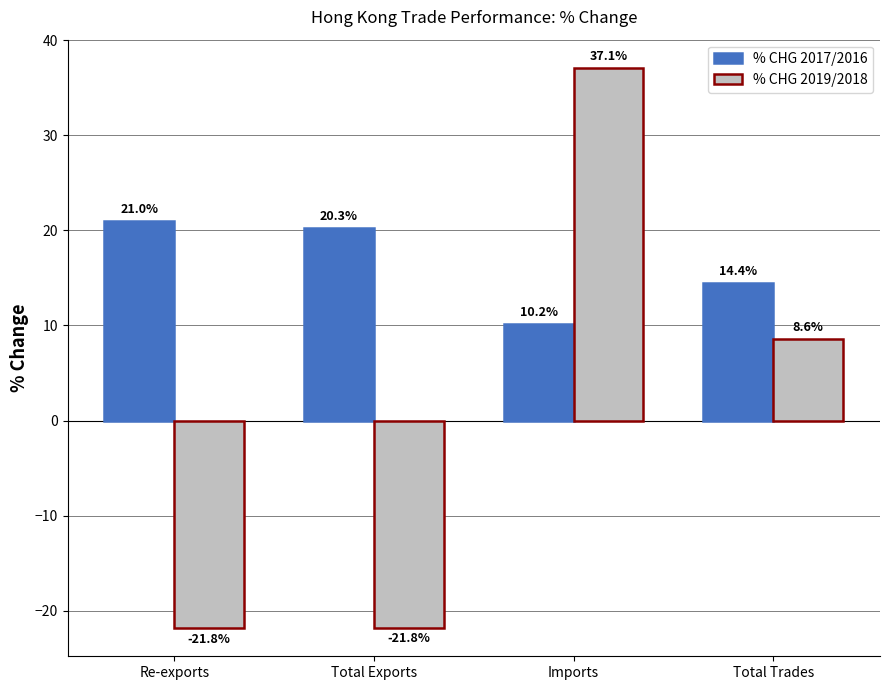

What is the difference between the % CHG 2017/2016 values at Imports and Total Exports?

10.1